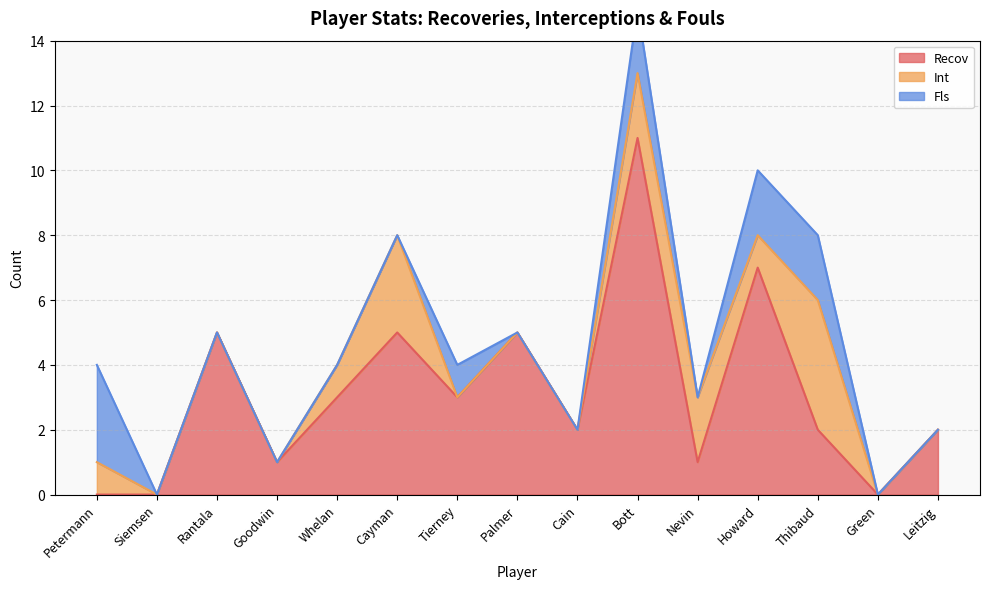

What is the maximum value for Recov?

11